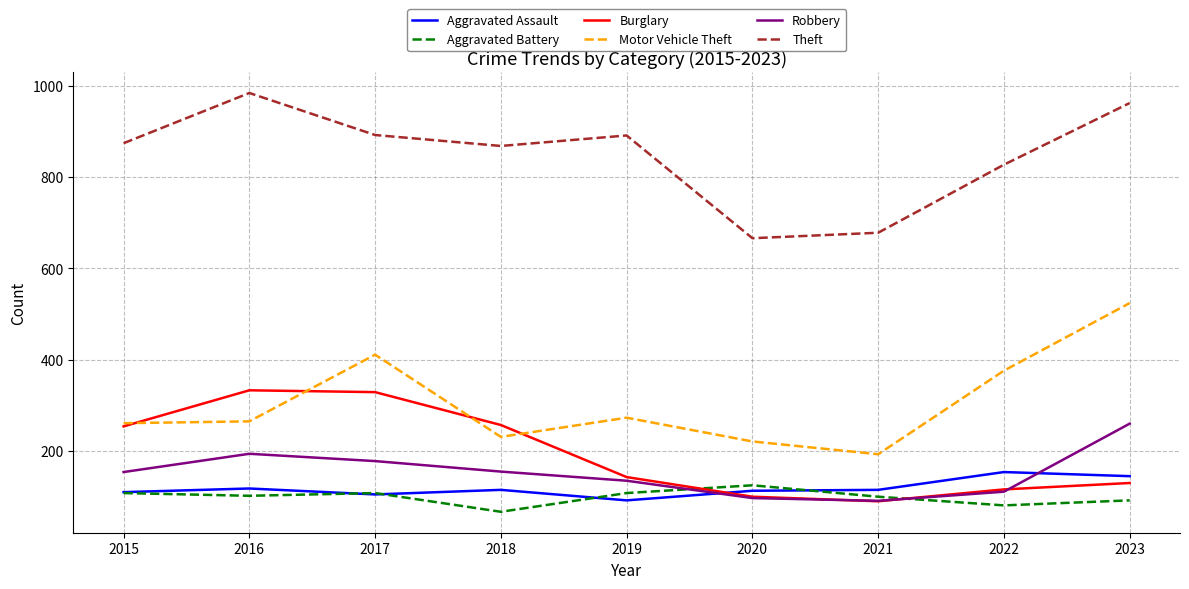

What is the difference between the highest and lowest values at 2023?

870